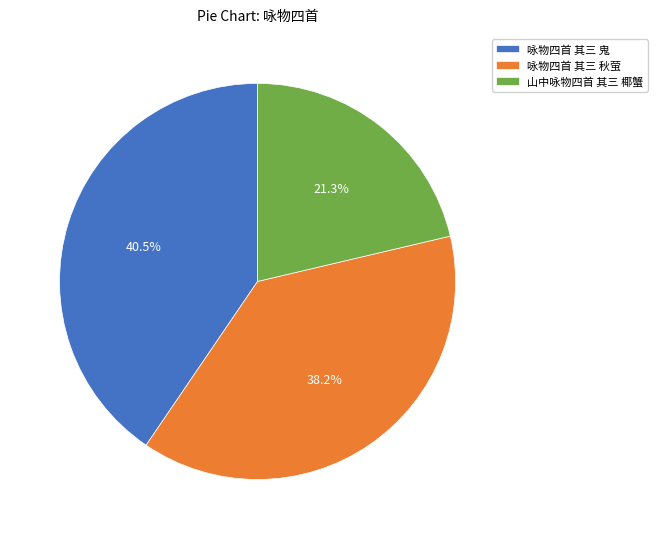

Combined, what portion of the pie is 咏物四首 其三 秋萤 and 咏物四首 其三 鬼?

78.7%